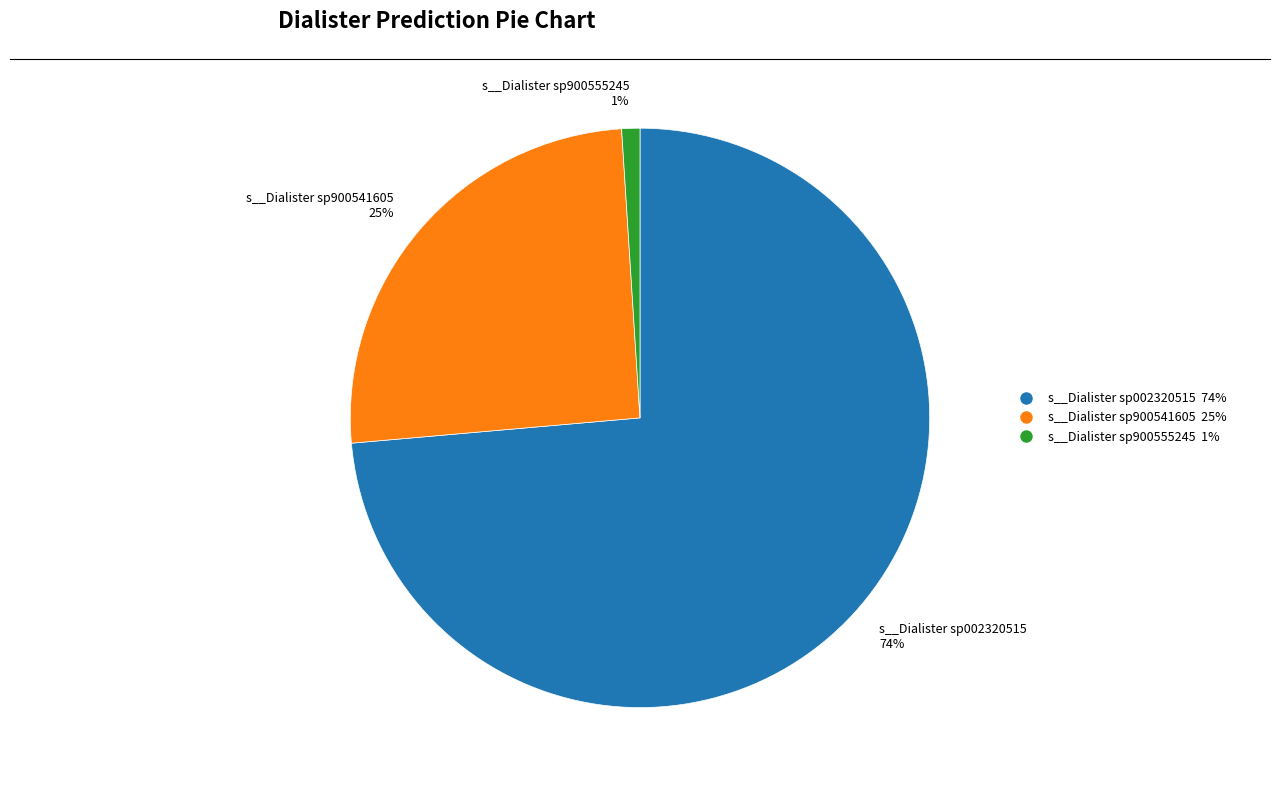

Is there a majority slice in this chart?

Yes